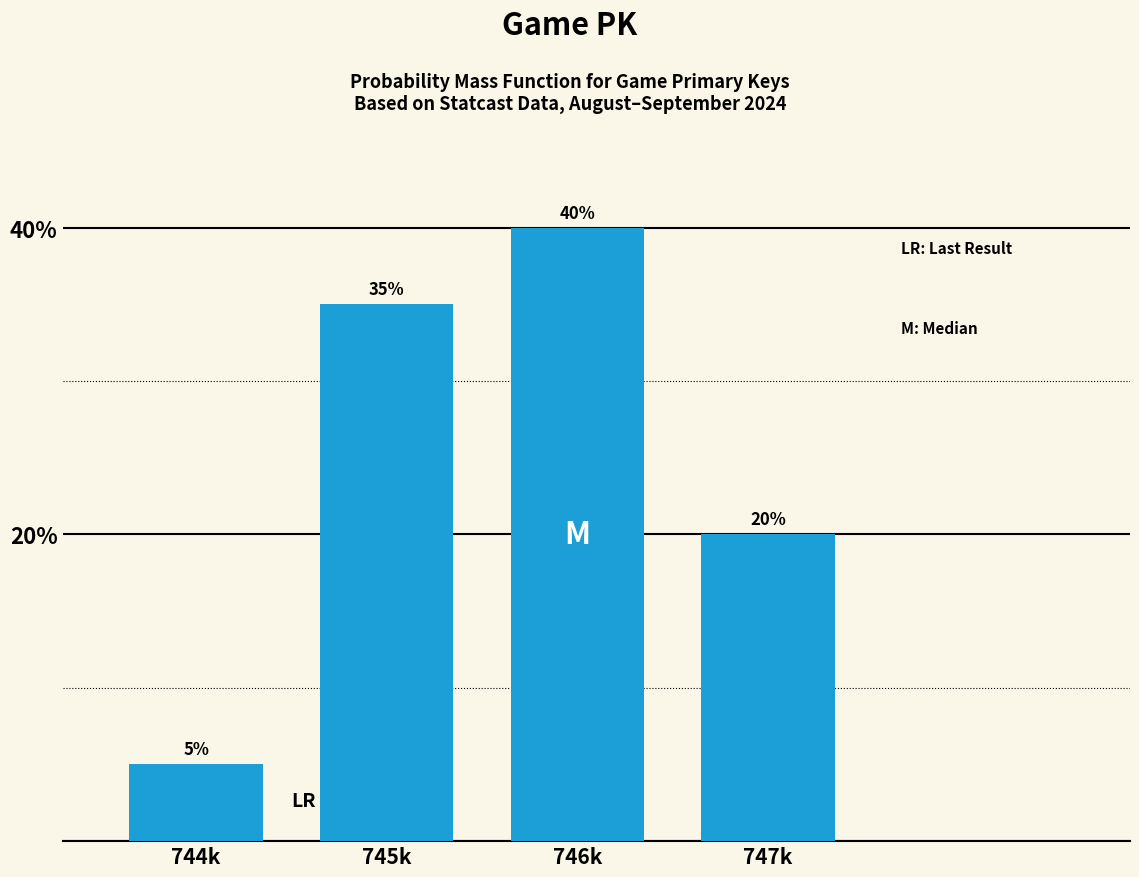

Reading right to left, list all the values displayed in this chart.

747k=20	746k=40	745k=35	744k=5